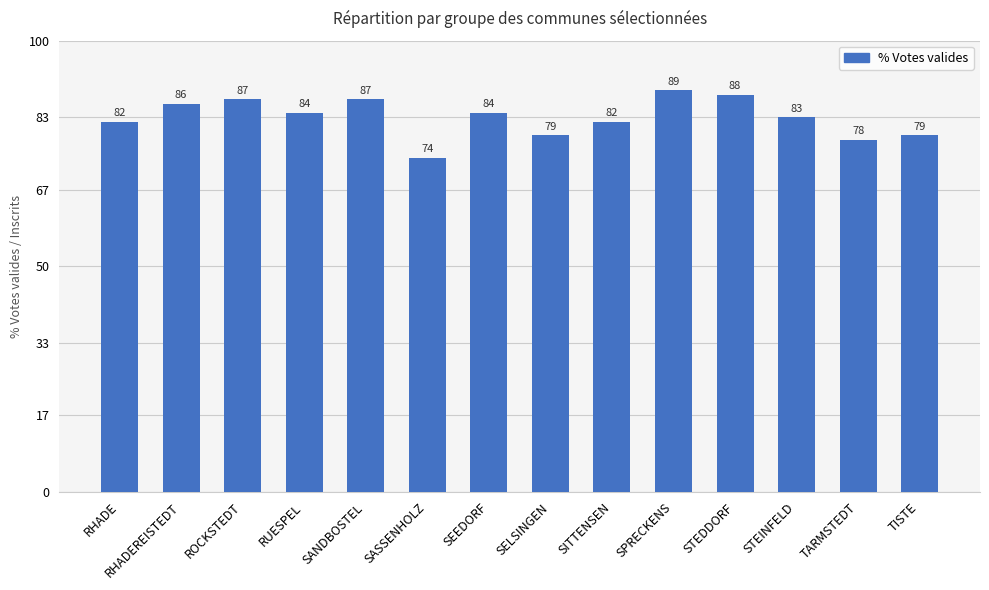

What is the change in value from STEDDORF to TISTE?

-9